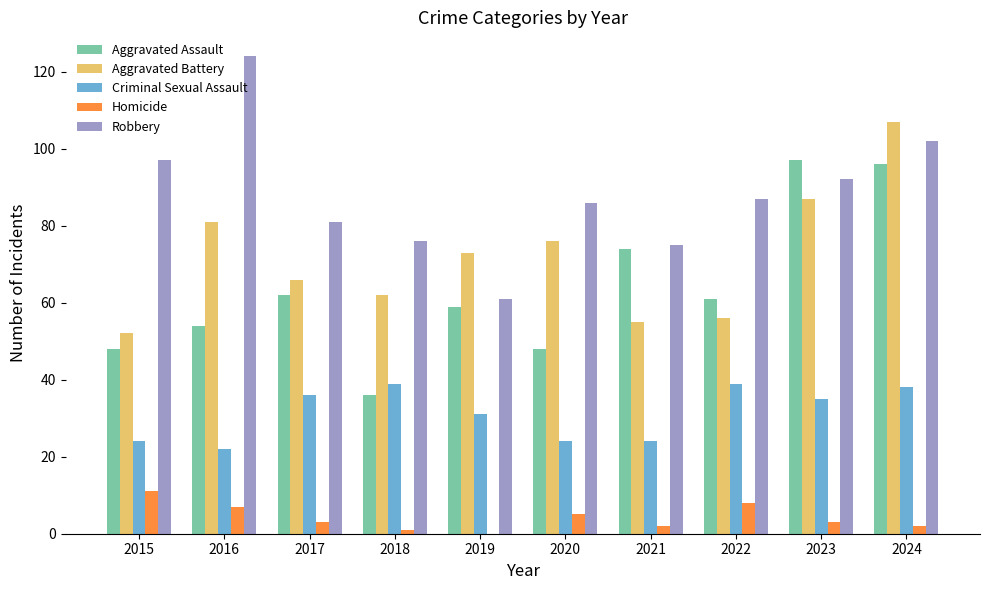

What is the spread (max minus min) of values at 2015?

86